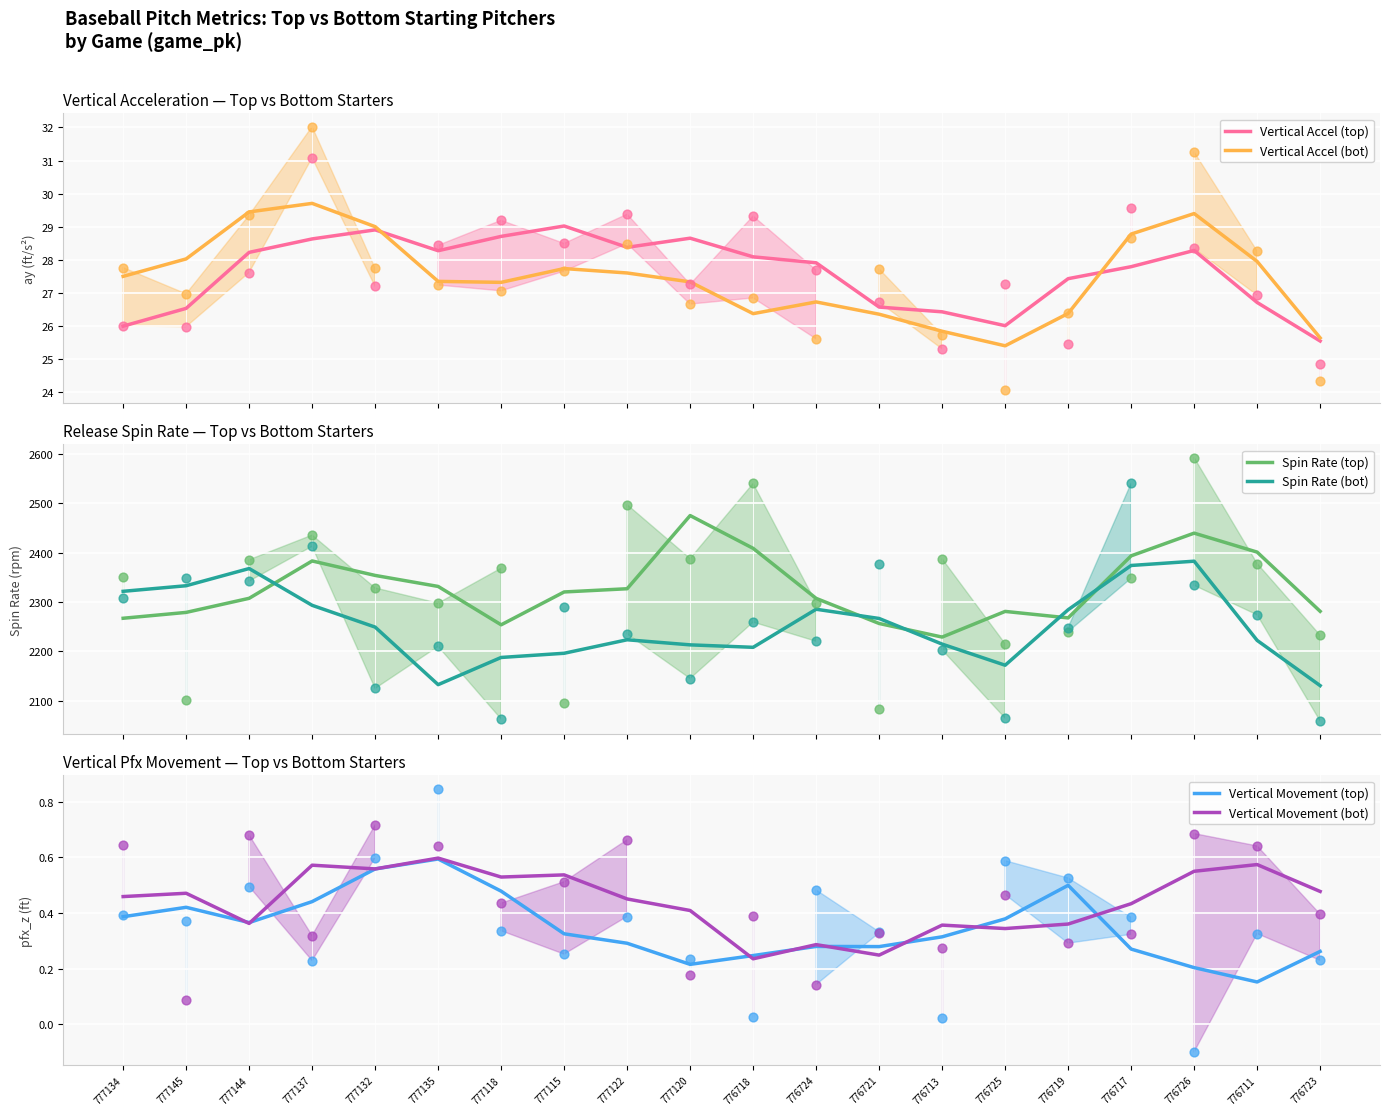

Which series contains the lowest Y value?

Vertical Movement (top)